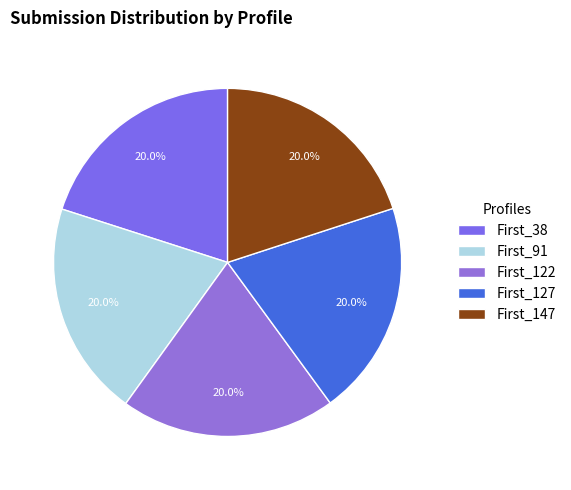

Which category has the smallest portion of the pie?

First_147